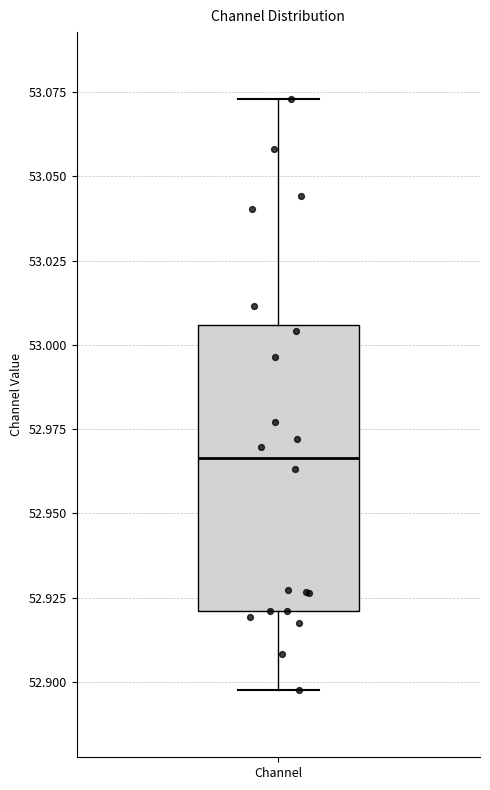

Read this box plot against the y-axis: the position of the median line, the range covered by the box, and the ends of both whiskers. The values are not printed on the chart, so give them approximately, as read against the axis.

median 52.965, box 52.920 to 53.005, whiskers 52.900 to 53.075